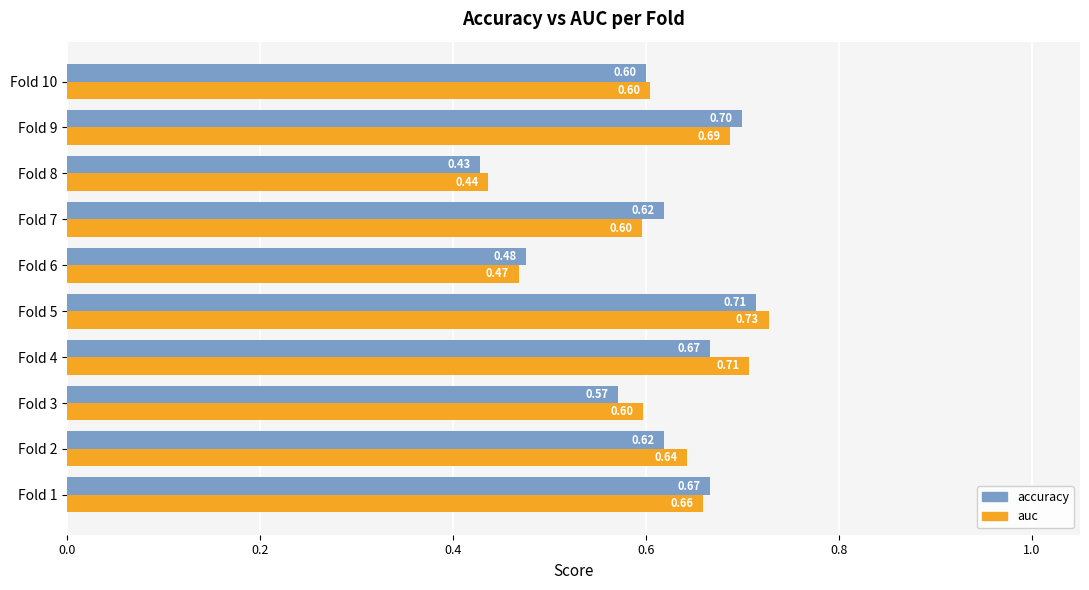

Which series has the widest spread of values?

auc